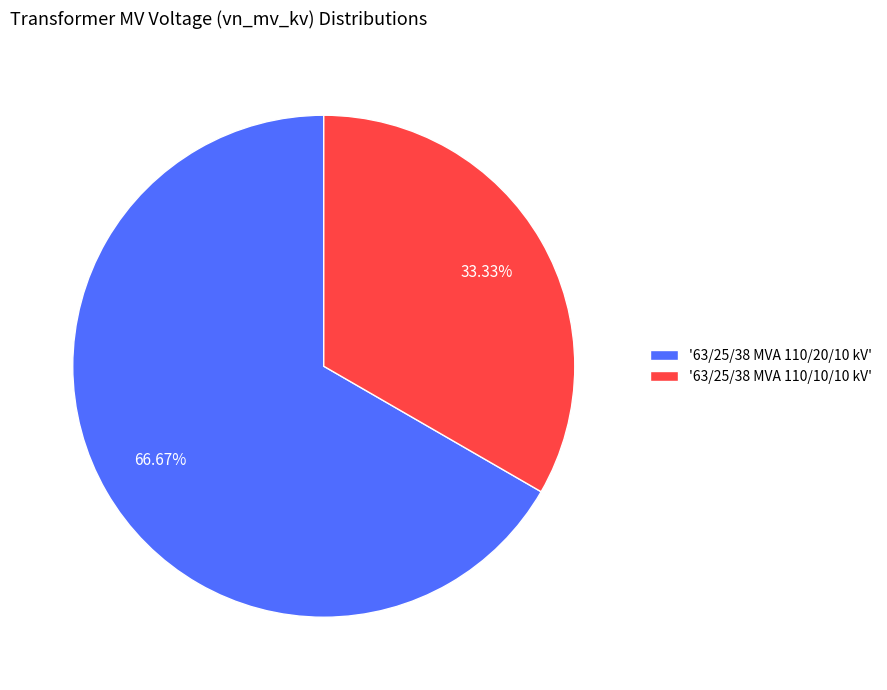

Rank the categories by value from lowest to highest.

'63/25/38 MVA 110/10/10 kV', '63/25/38 MVA 110/20/10 kV'